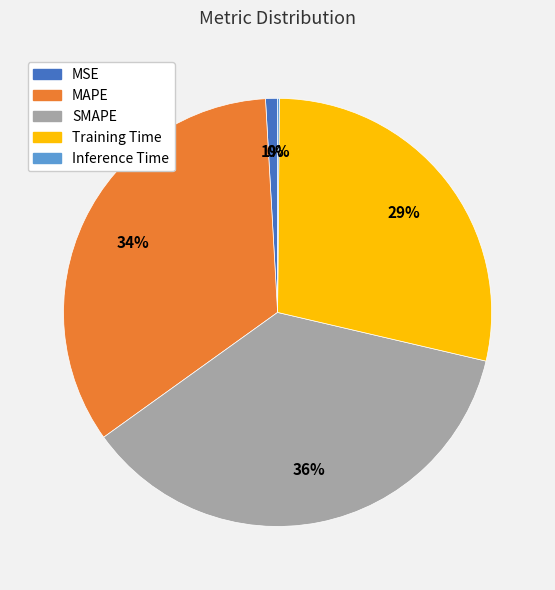

Does Training Time represent more than half of the total?

No